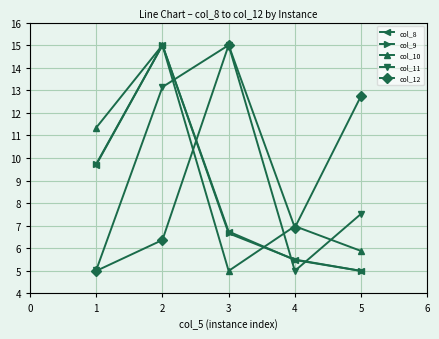

What is the value of the col_12 point at the 1st from the left?

5.0